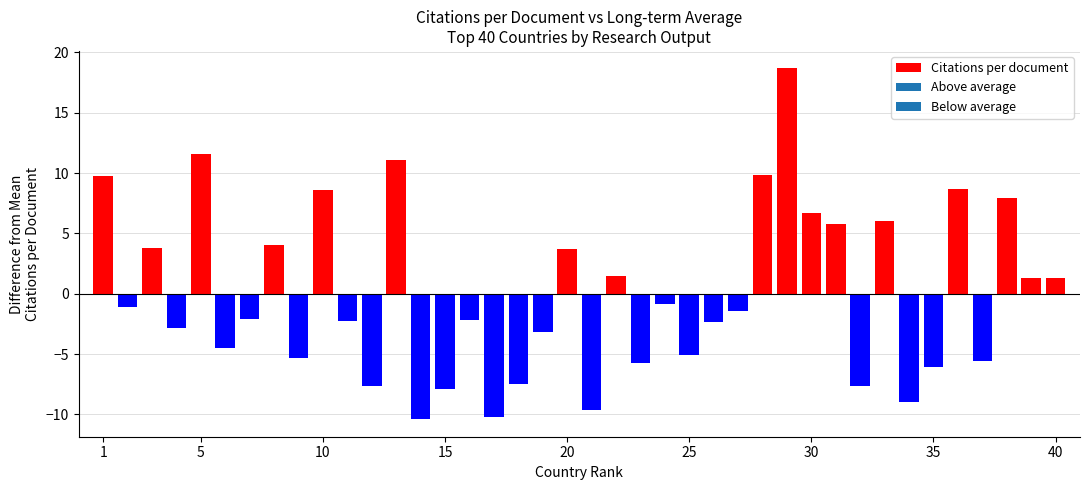

What is the difference between the second highest and second lowest values?

21.8